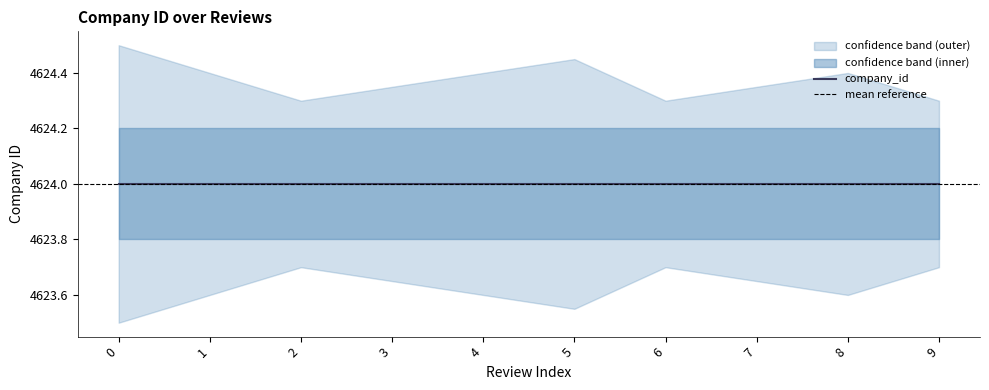

Reading left to right, transcribe all the data shown in this chart.

company_id: 0=4624.0	1=4624.0	2=4624.0	3=4624.0	4=4624.0	5=4624.0	6=4624.0	7=4624.0	8=4624.0	9=4624.0
upper: 0=4624.5	1=4624.4	2=4624.3	3=4624.4	4=4624.4	5=4624.4	6=4624.3	7=4624.4	8=4624.4	9=4624.3
lower: 0=4623.5	1=4623.6	2=4623.7	3=4623.6	4=4623.6	5=4623.6	6=4623.7	7=4623.6	8=4623.6	9=4623.7